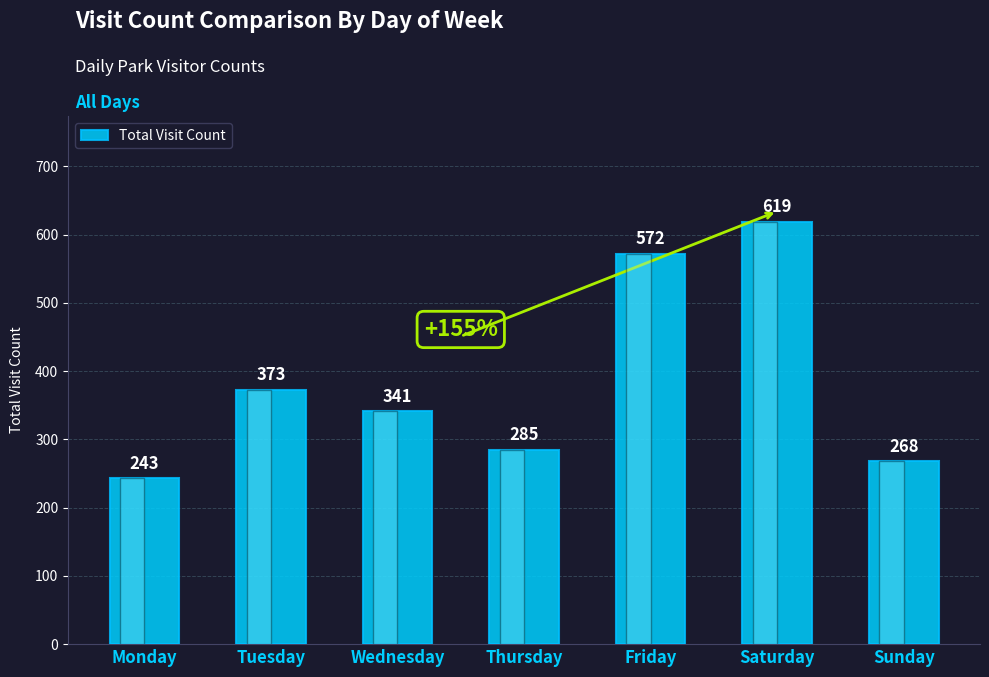

Approximately how many times larger is the value at Sunday compared to Thursday?

0.9